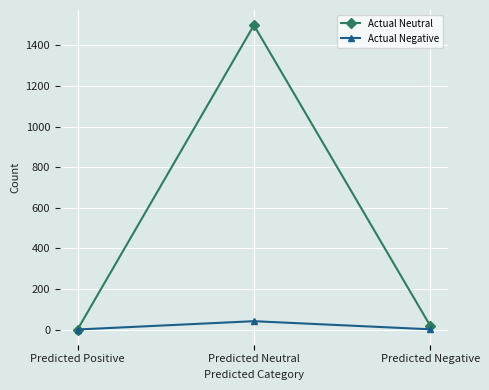

Between Predicted Positive and Predicted Neutral, which series saw the biggest shift?

Actual Neutral